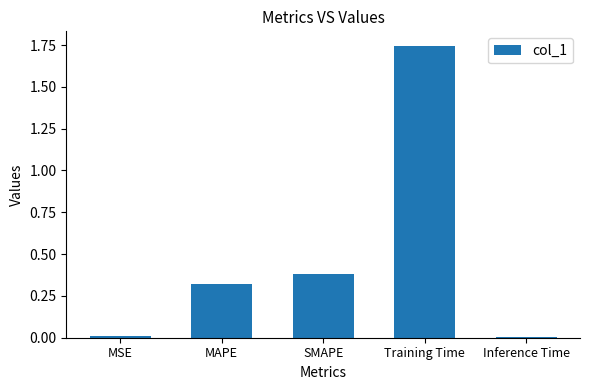

What is the label of the 2nd bar from the right?

Training Time